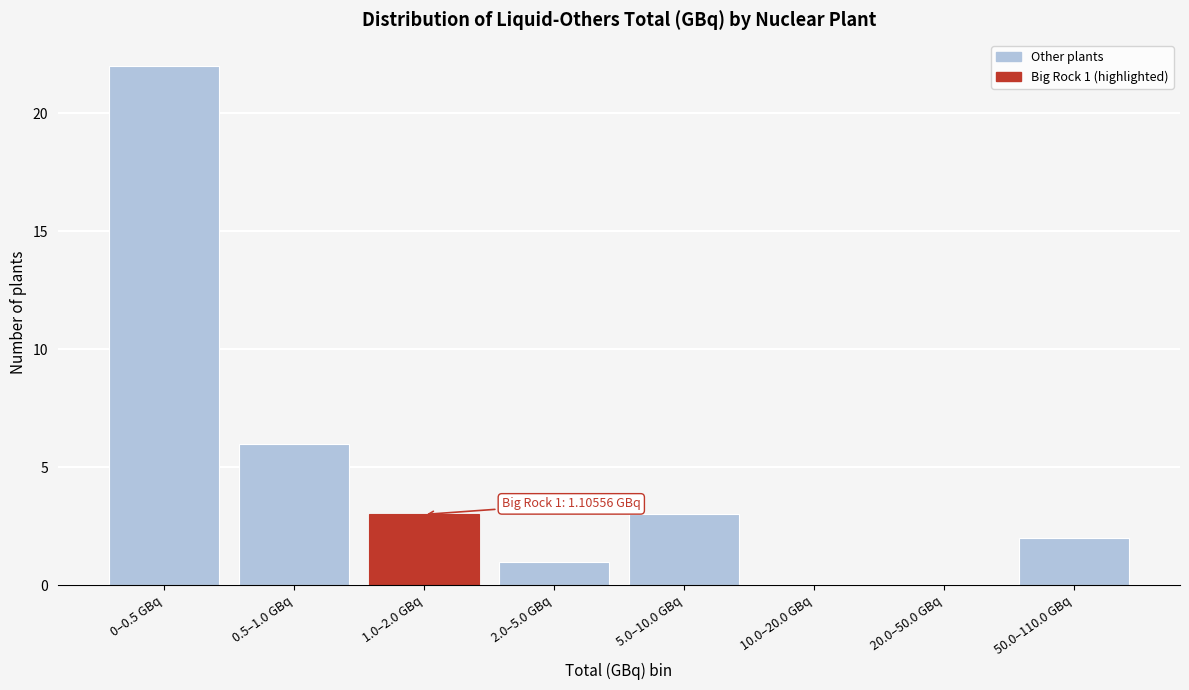

Reading right to left, transcribe all the data shown in this chart.

50.0–110.0 GBq=2	20.0–50.0 GBq=0	10.0–20.0 GBq=0	5.0–10.0 GBq=3	2.0–5.0 GBq=1	1.0–2.0 GBq=3	0.5–1.0 GBq=6	0–0.5 GBq=22